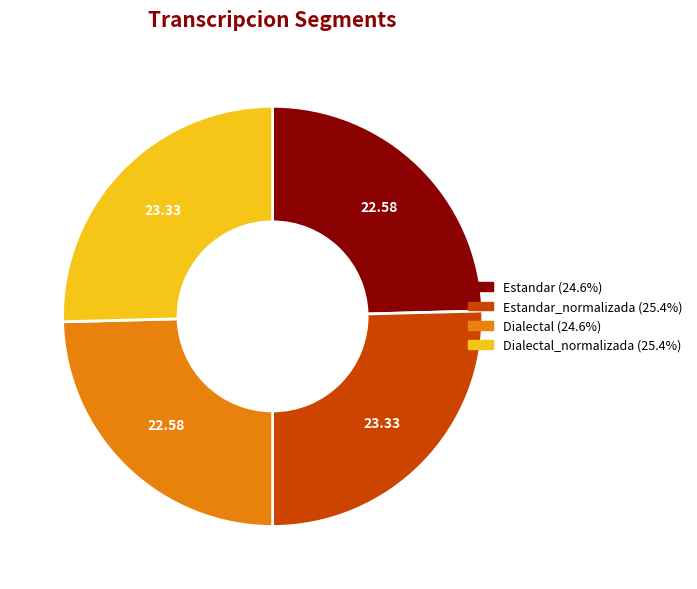

How many slices are in this pie chart?

4